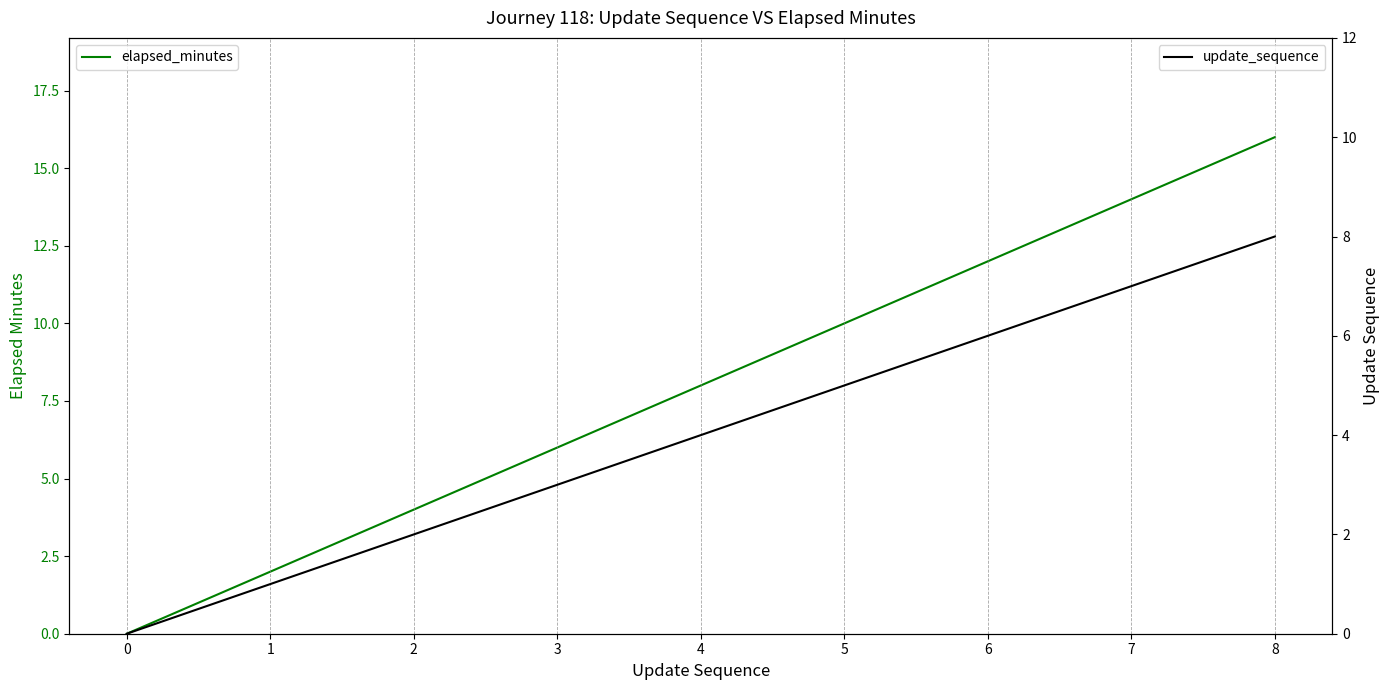

How many update_sequence values are between 2 and 6?

5